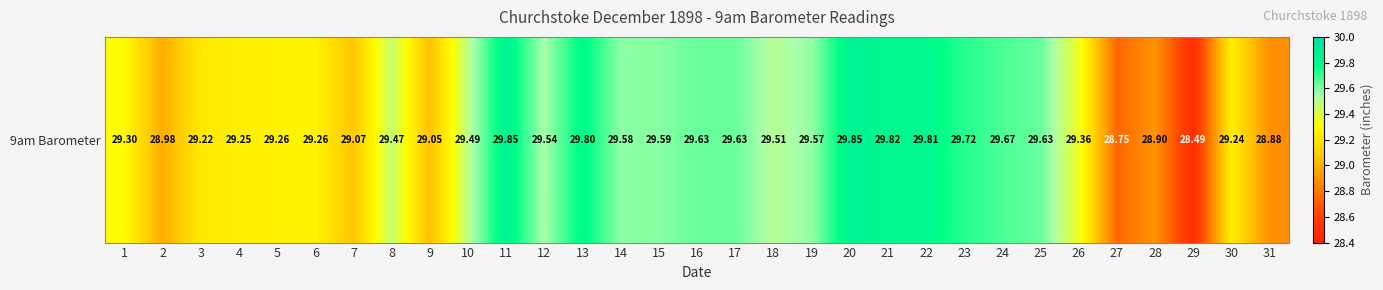

The chart shows a value of 29.5 at 10. True or false?

True